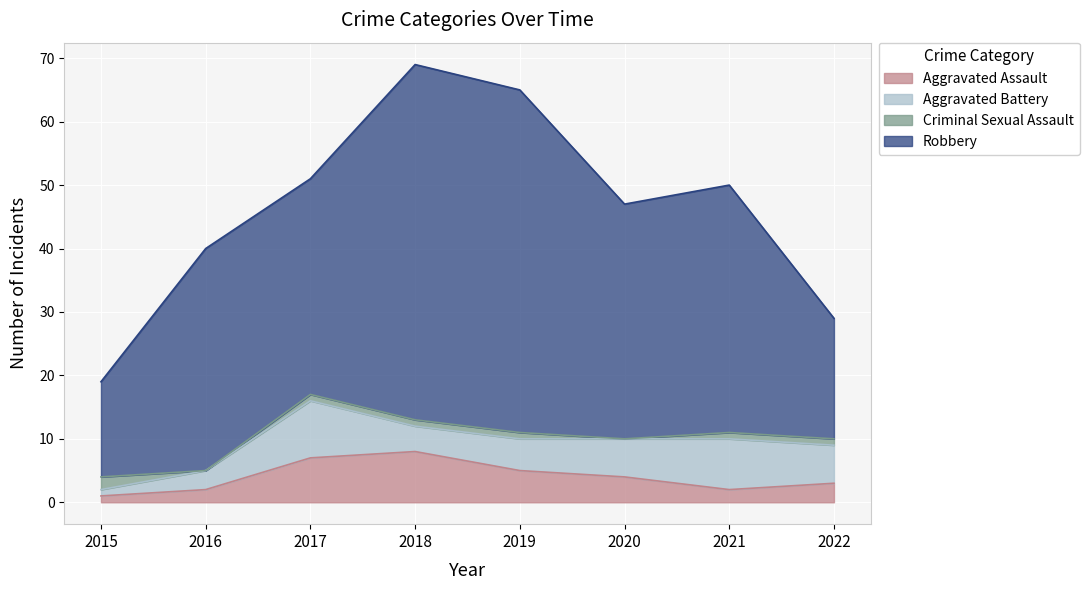

True or false: Robbery and Aggravated Battery intersect in this chart.

False